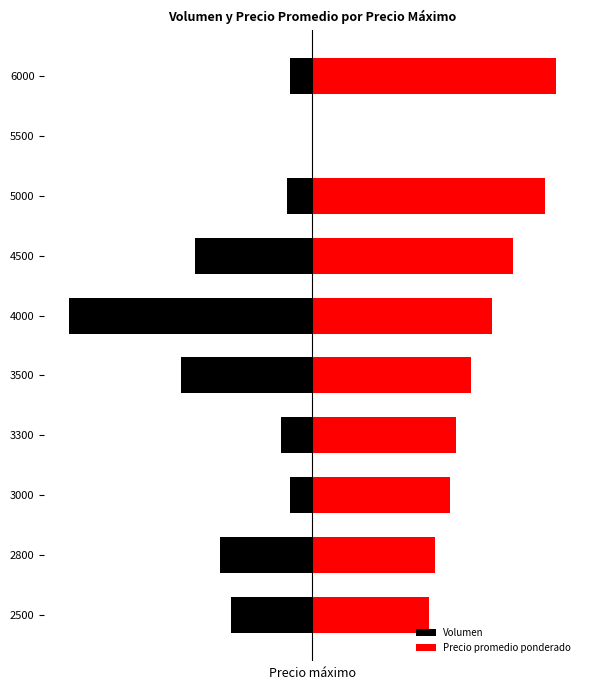

What is the sum of the Precio promedio ponderado values at 5000 and 6000?

9782.6